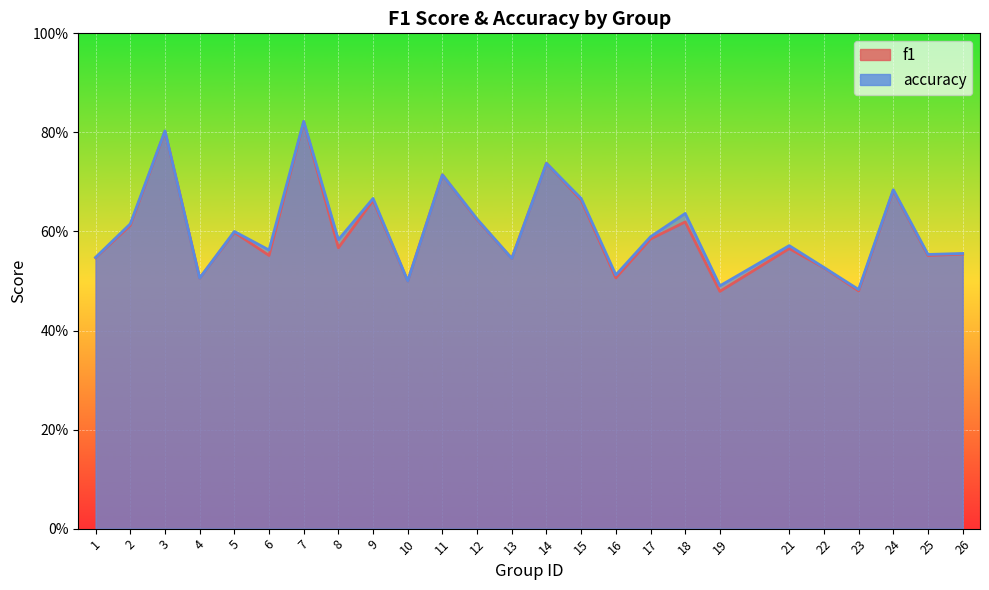

How many times do f1 and accuracy cross each other?

1